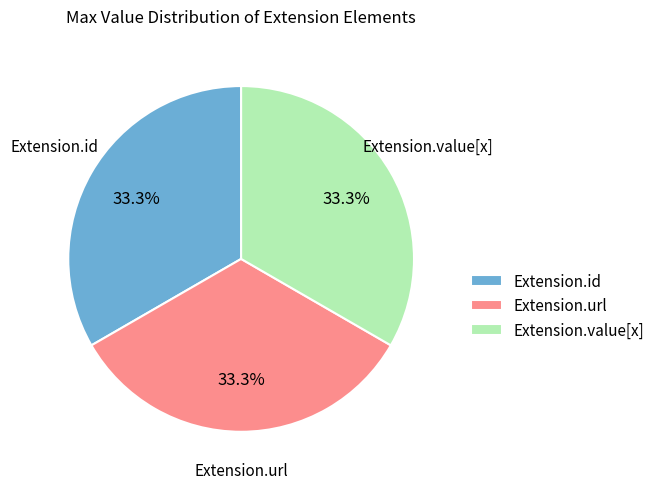

What is the total percentage of Extension.id and Extension.value[x]?

66.7%